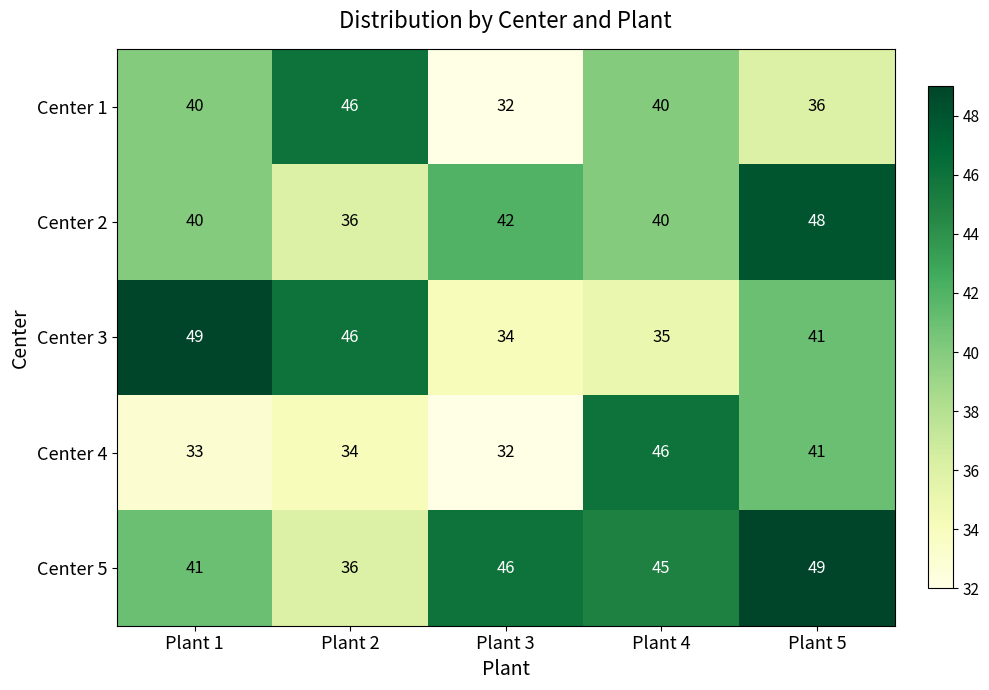

What is the average value of the Center 2 series?

41